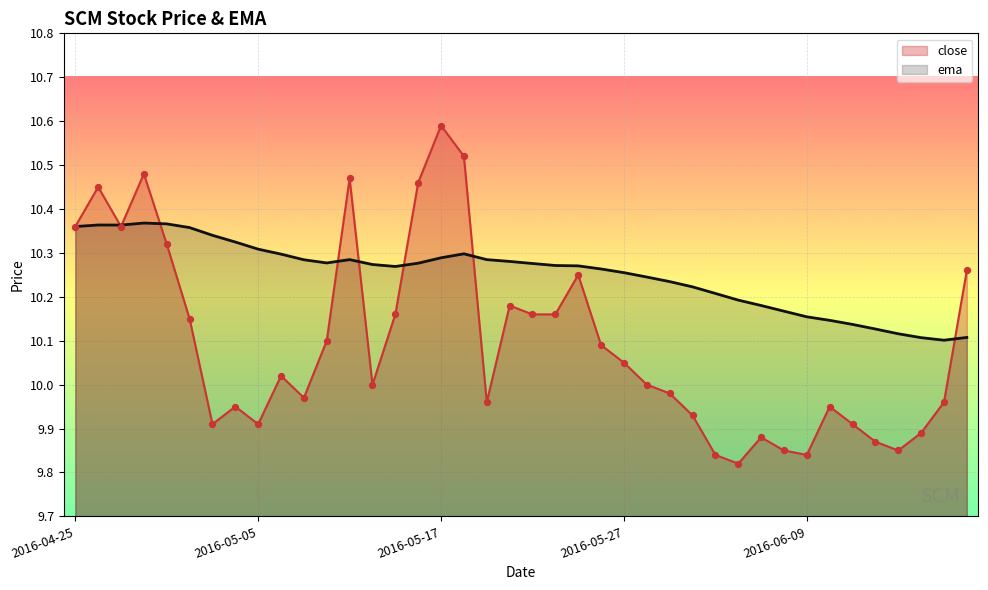

At which category is the sum across all series the highest?

2016-05-17